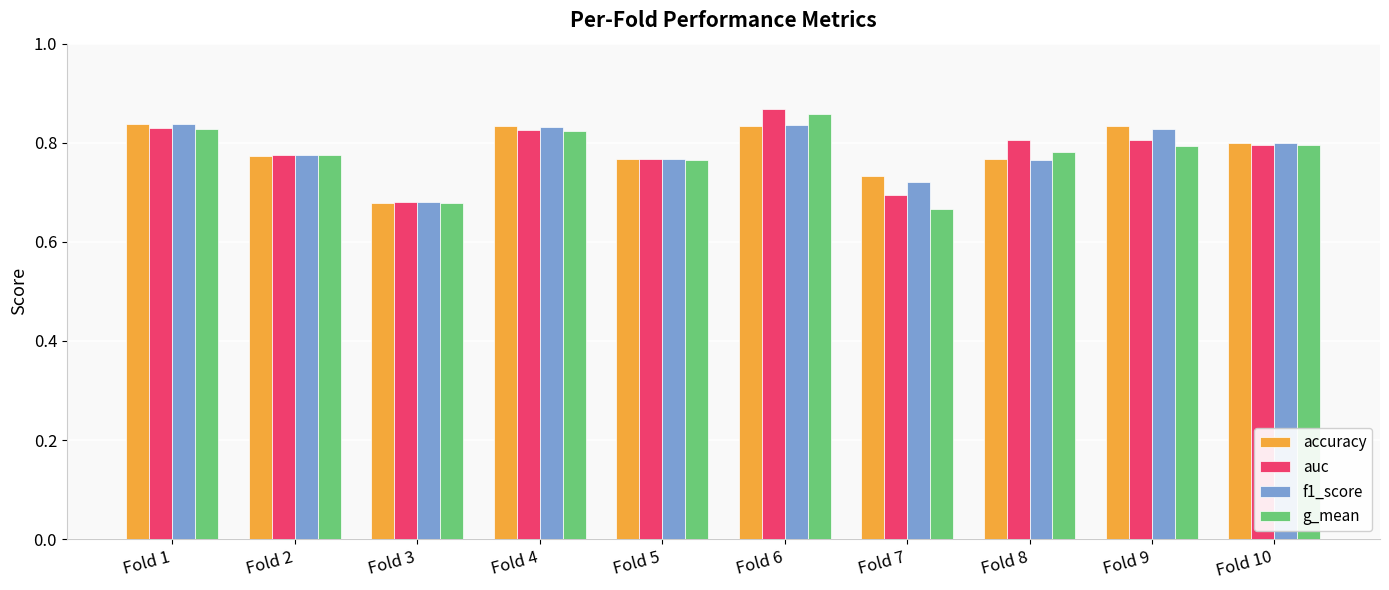

Between Fold 6 and Fold 8, which series saw the biggest shift?

g_mean